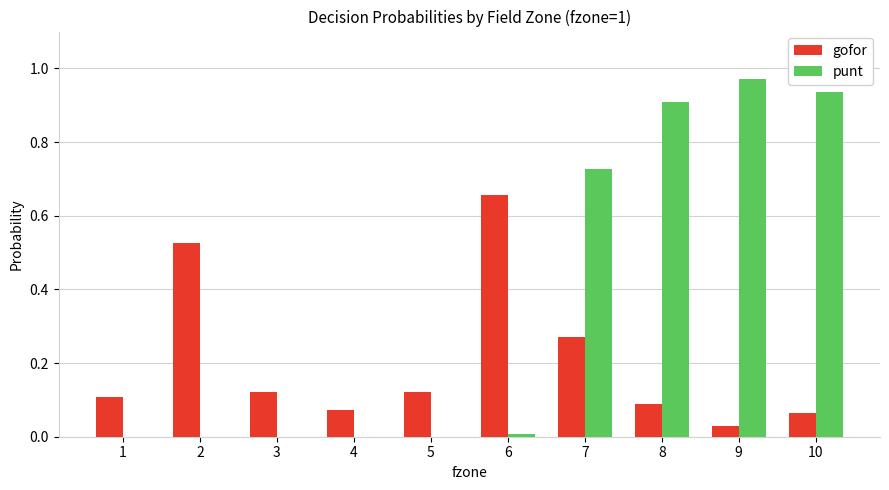

Is the value of gofor at 2 greater than the value of punt at 2?

Yes